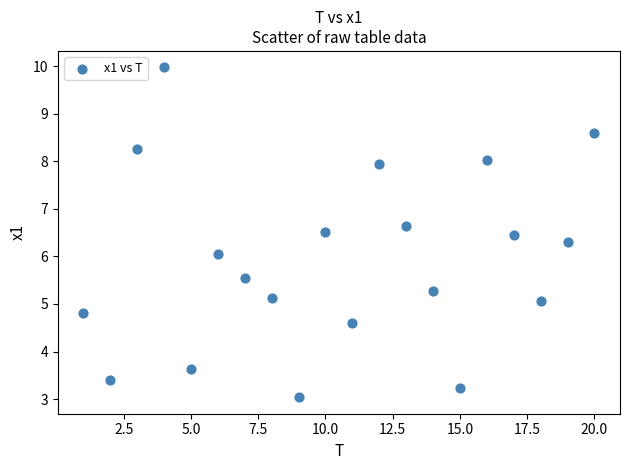

What is the range of X values (max minus min)?

19.0